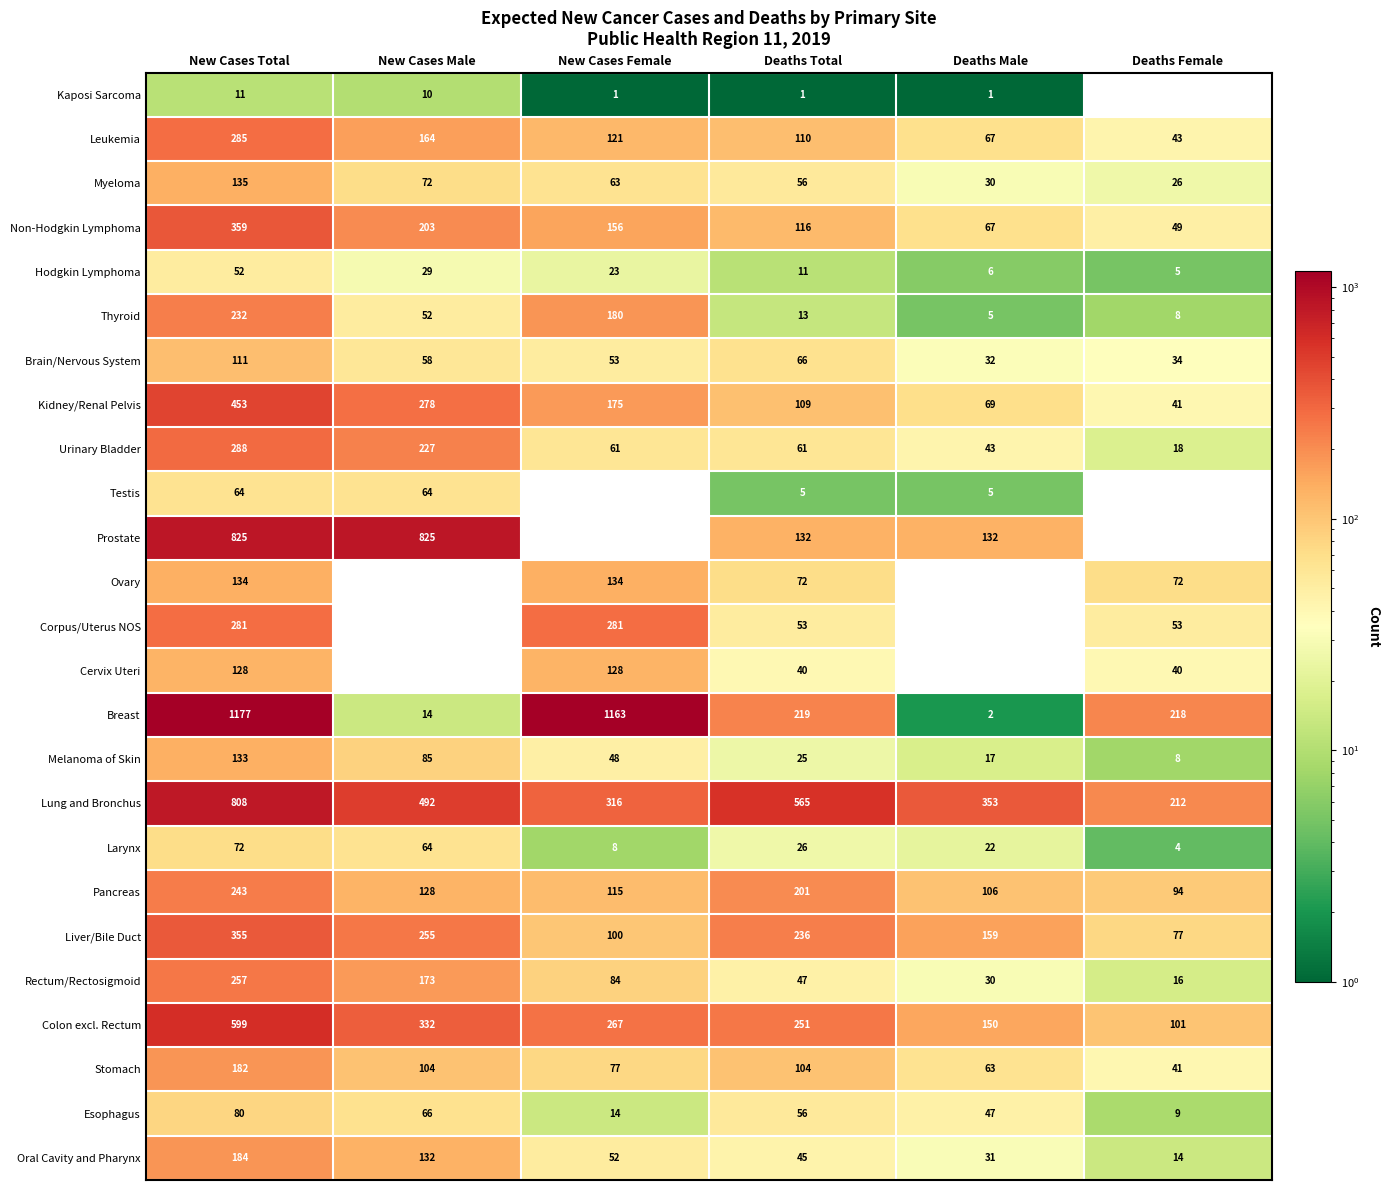

At New Cases Total, list the series in order from smallest to largest.

Kaposi Sarcoma, Hodgkin Lymphoma, Testis, Larynx, Esophagus, Brain/Nervous System, Cervix Uteri, Melanoma of Skin, Ovary, Myeloma, Stomach, Oral Cavity and Pharynx, Thyroid, Pancreas, Rectum/Rectosigmoid, Corpus/Uterus NOS, Leukemia, Urinary Bladder, Liver/Bile Duct, Non-Hodgkin Lymphoma, Kidney/Renal Pelvis, Colon excl. Rectum, Lung and Bronchus, Prostate, Breast